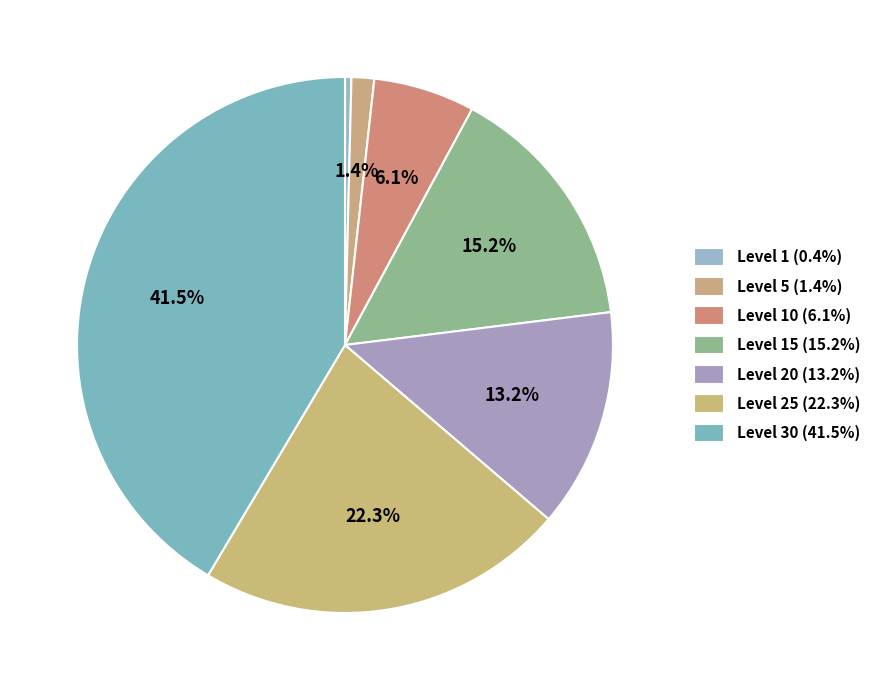

Count the number of slices in the pie.

7